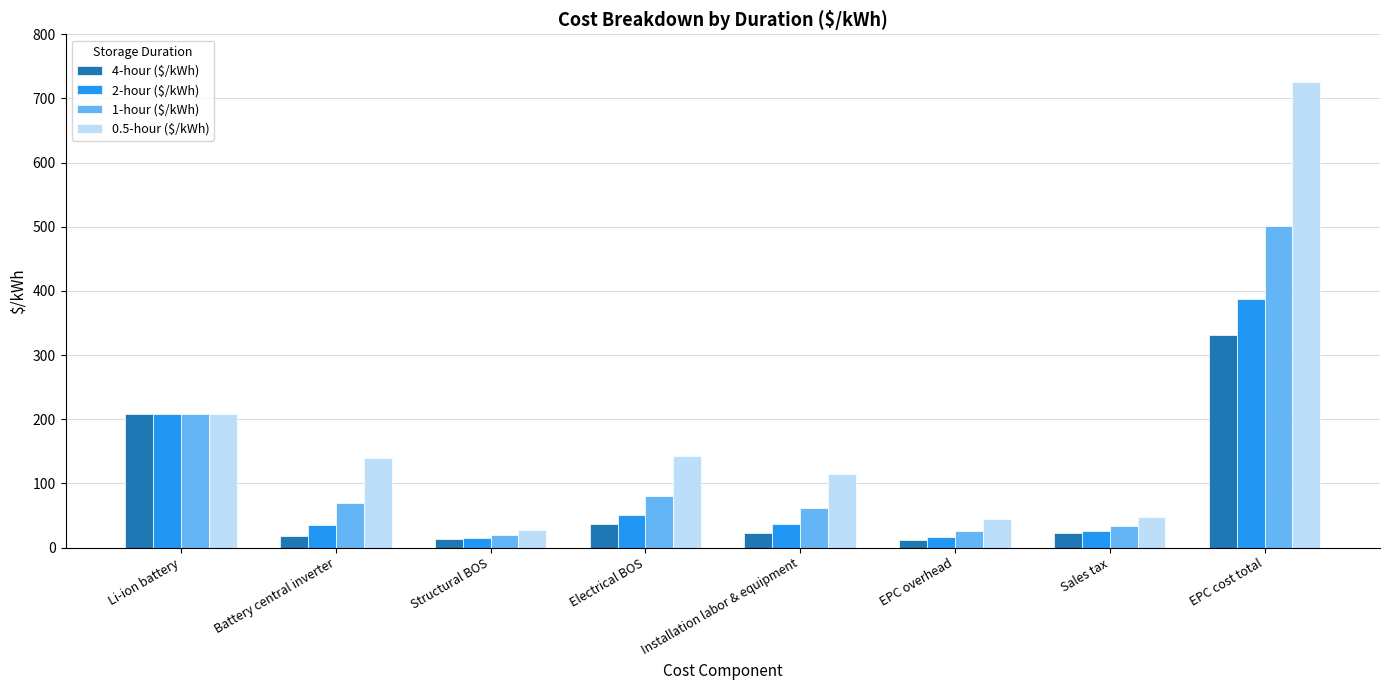

What is the label of the 5th bar from the left?

Installation labor & equipment